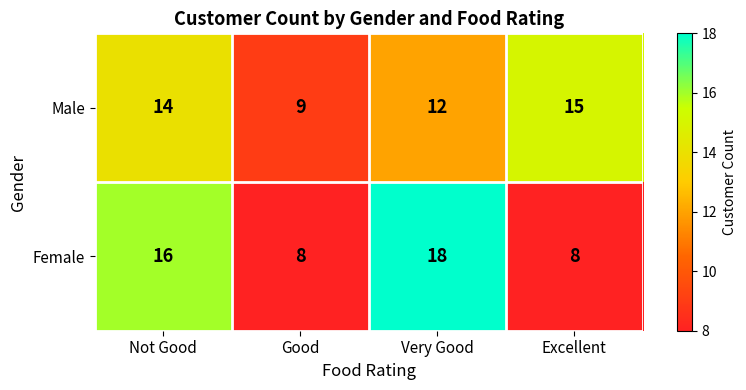

What is the difference between the maximum and second lowest values in the Male series?

3